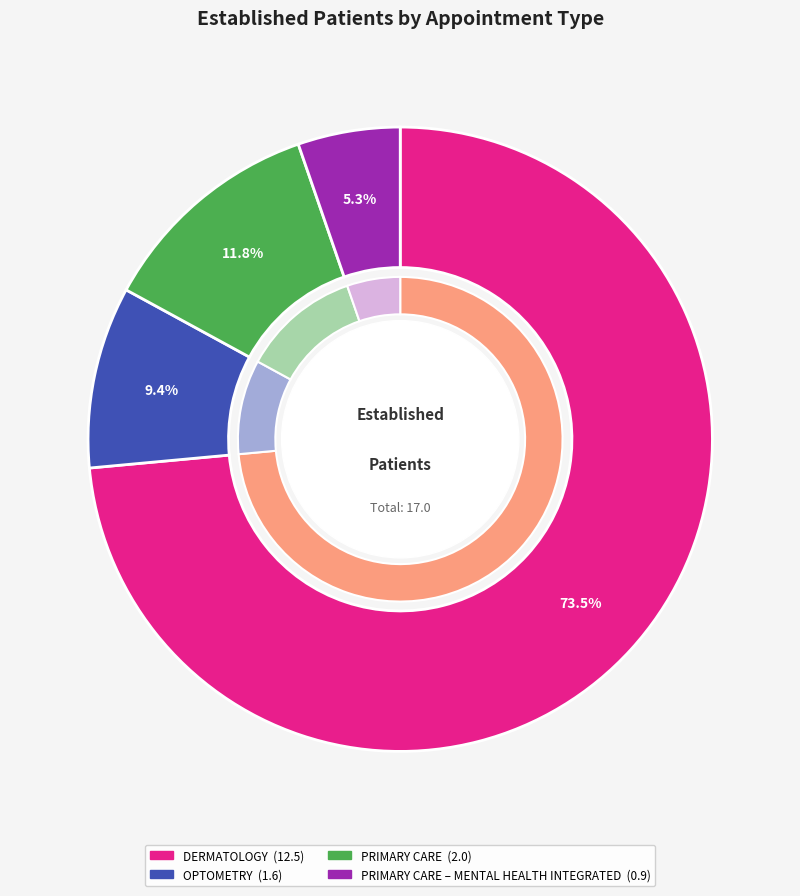

To the nearest percent, what is the combined percentage of PRIMARY CARE and DERMATOLOGY?

85%